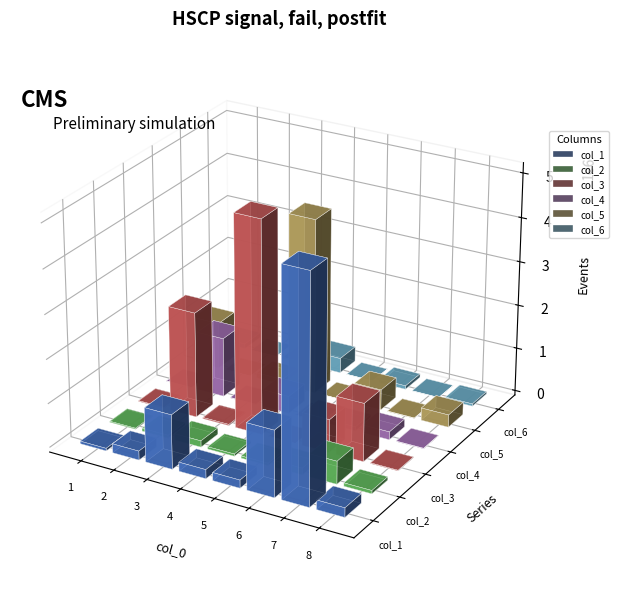

Does the chart contain any negative values?

No